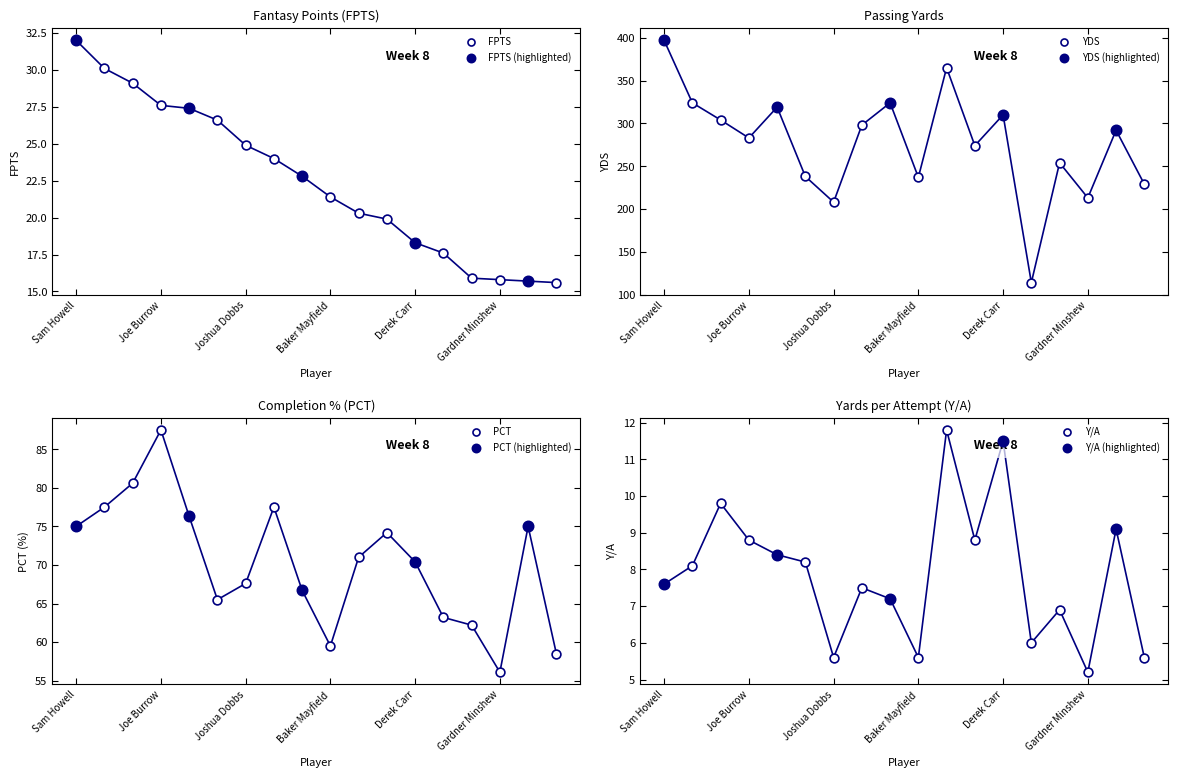

At which category is the sum across all series the highest?

Sam Howell